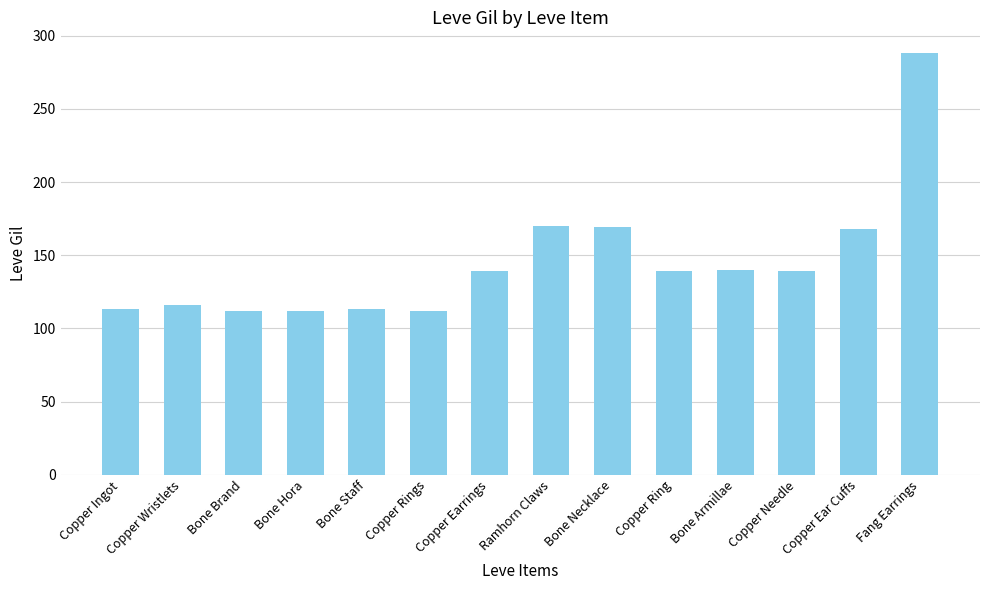

What is the maximum value shown in the chart?

288